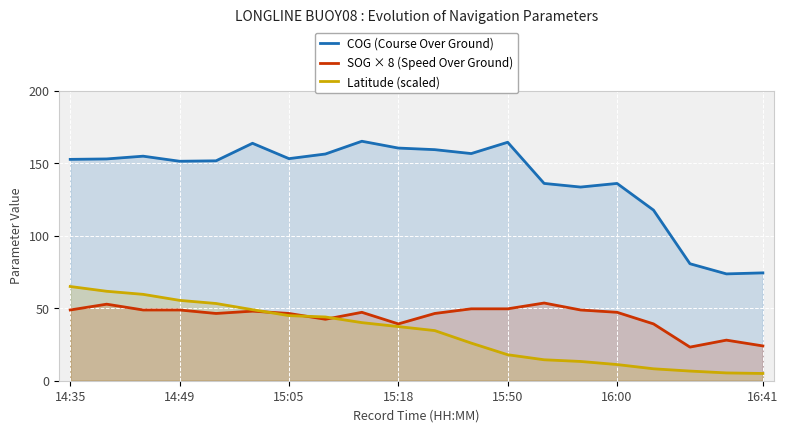

What is the average value of the COG (Course Over Ground) series?

139.8